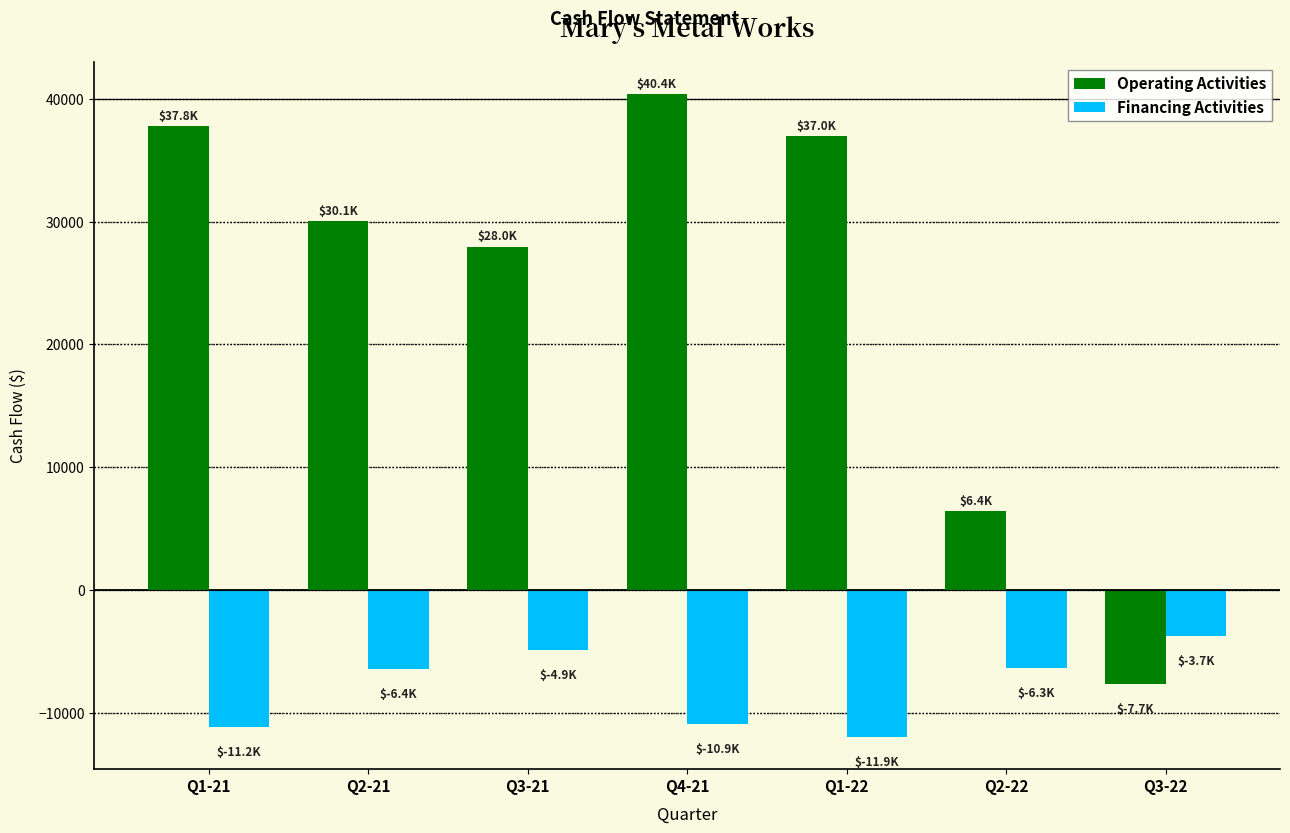

Is the value of Operating Activities at Q3-22 greater than the value of Financing Activities at Q4-21?

Yes